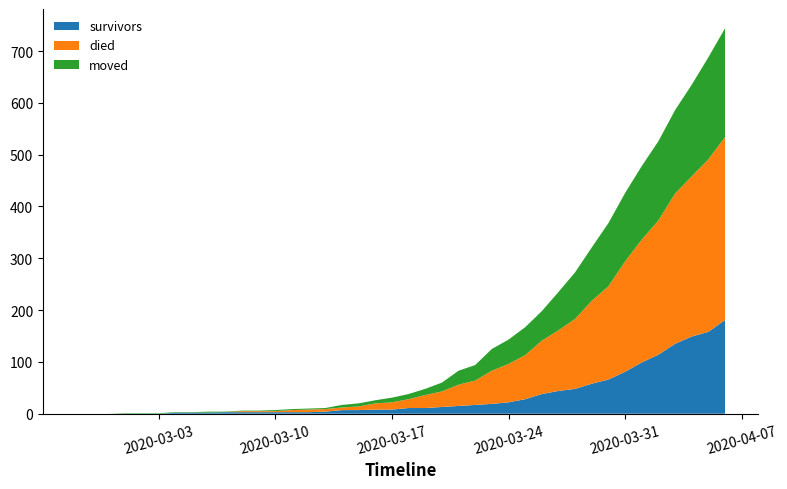

Reading left to right, list all the values displayed in this chart.

survivors: 0	0	0	0	0	0	2	2	2	3	3	3	3	3	3	4	7	7	8	8	11	11	13	15	17	19	22	28	38	44	48	58	66	81	99	114	135	149	158	181
died: 0	0	0	0	0	0	0	0	0	0	2	2	2	4	5	5	5	7	12	14	17	25	30	41	47	64	74	85	103	117	135	160	180	213	237	259	290	309	333	353
moved: 0	0	0	1	1	1	1	1	2	1	1	1	2	2	2	2	5	6	6	9	10	12	17	27	30	42	47	54	57	74	90	103	122	132	142	153	161	177	197	210